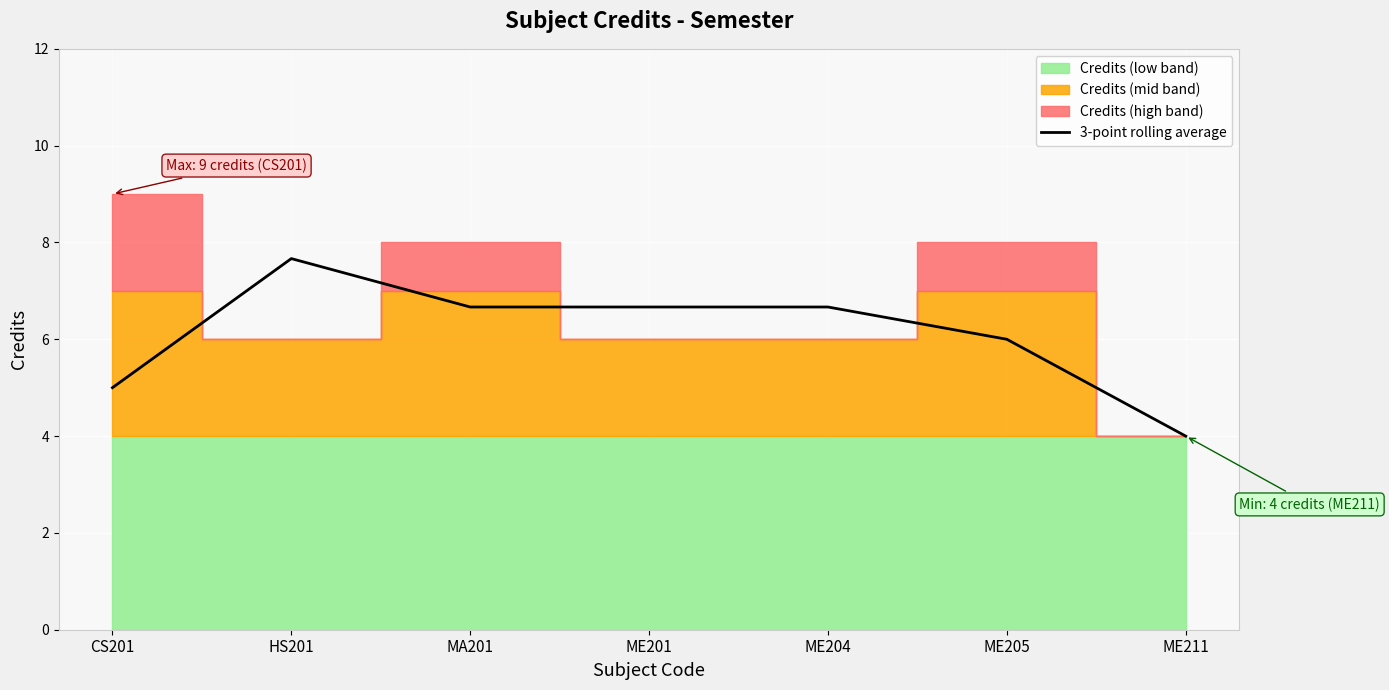

What is the minimum value for 3-point rolling average?

4.0